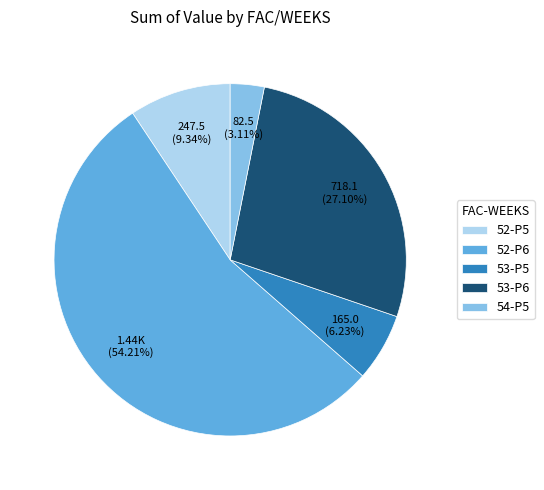

Which category has the smallest portion of the pie?

54-P5